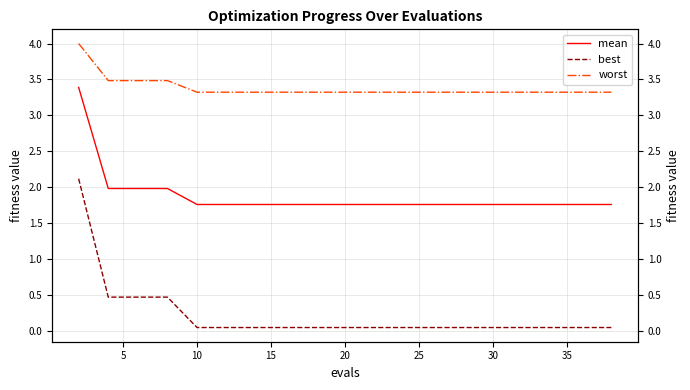

True or false: mean has more than 2 points higher than both neighbors.

False